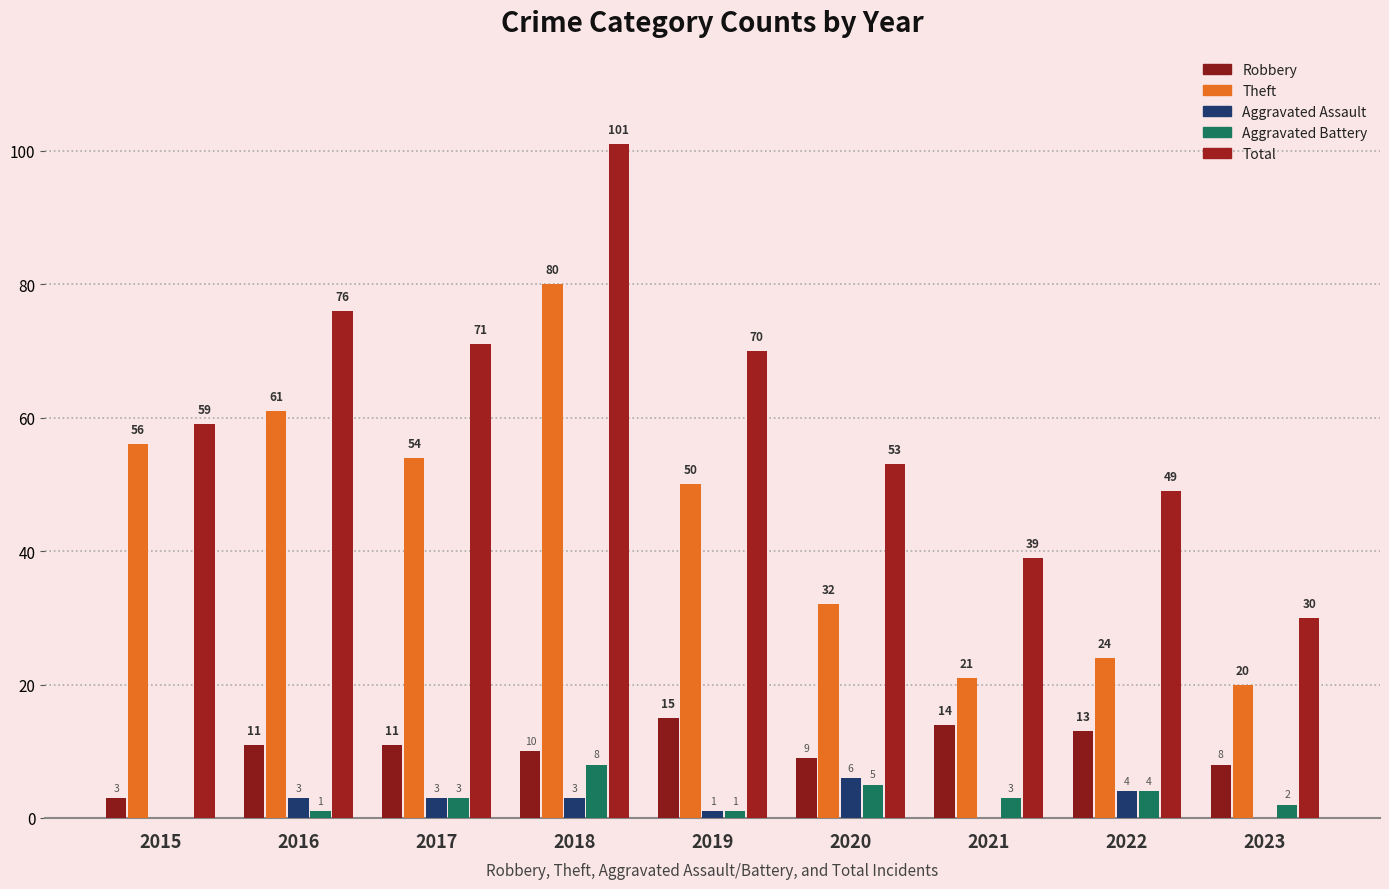

At which label does Robbery first exceed 11?

2019